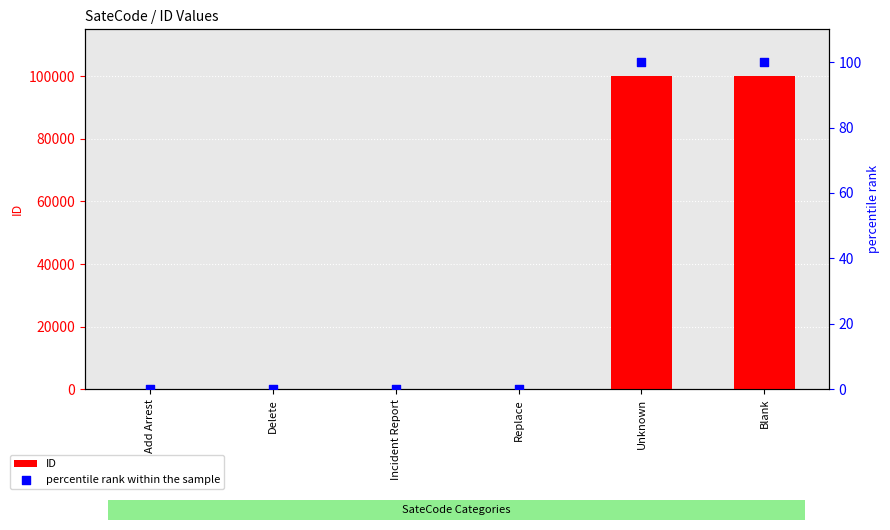

Which series has the widest spread of Y values?

ID